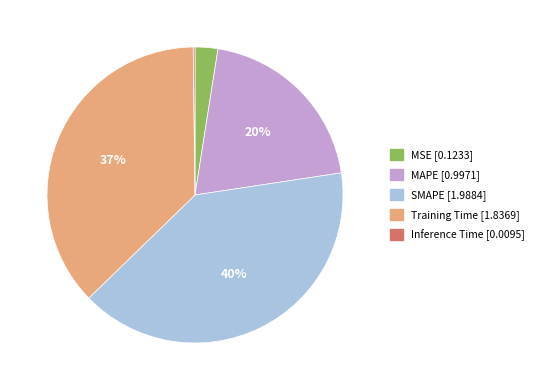

True or false: MAPE accounts for 33% of the total.

False